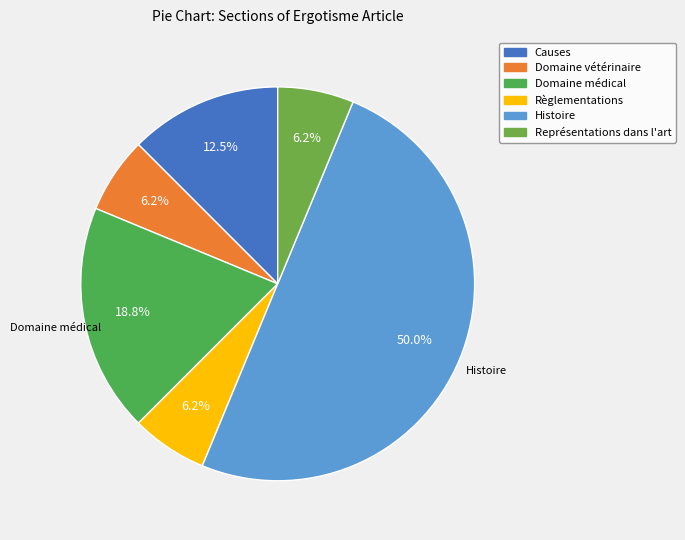

Is it true that Domaine médical is 19% of the pie?

True